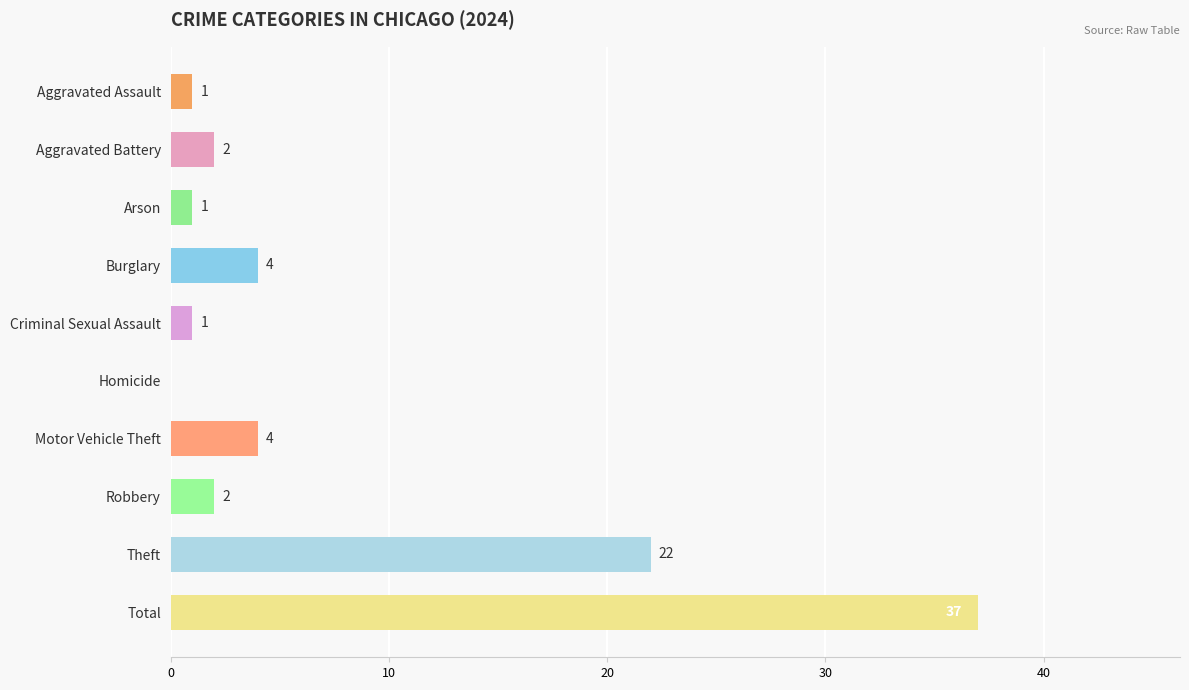

Which label corresponds to the largest value in the chart?

Total